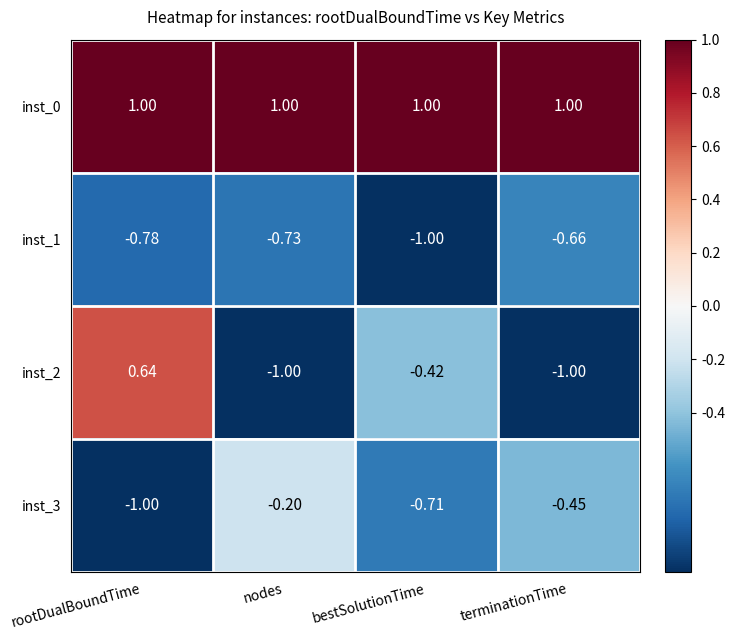

Which category has the lowest value in the inst_3 series?

rootDualBoundTime